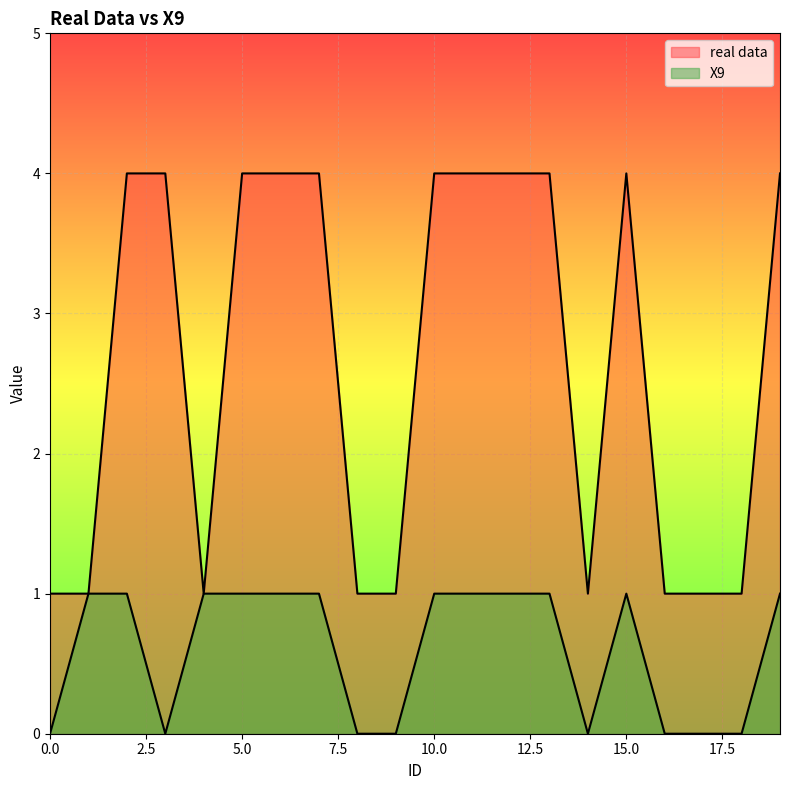

True or false: X9 and real data cross at least once.

True